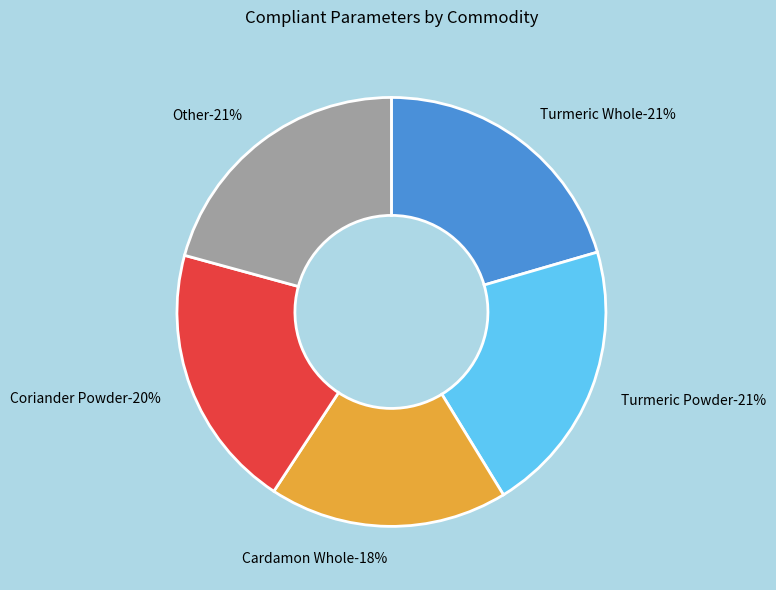

How many slices are in this pie chart?

5